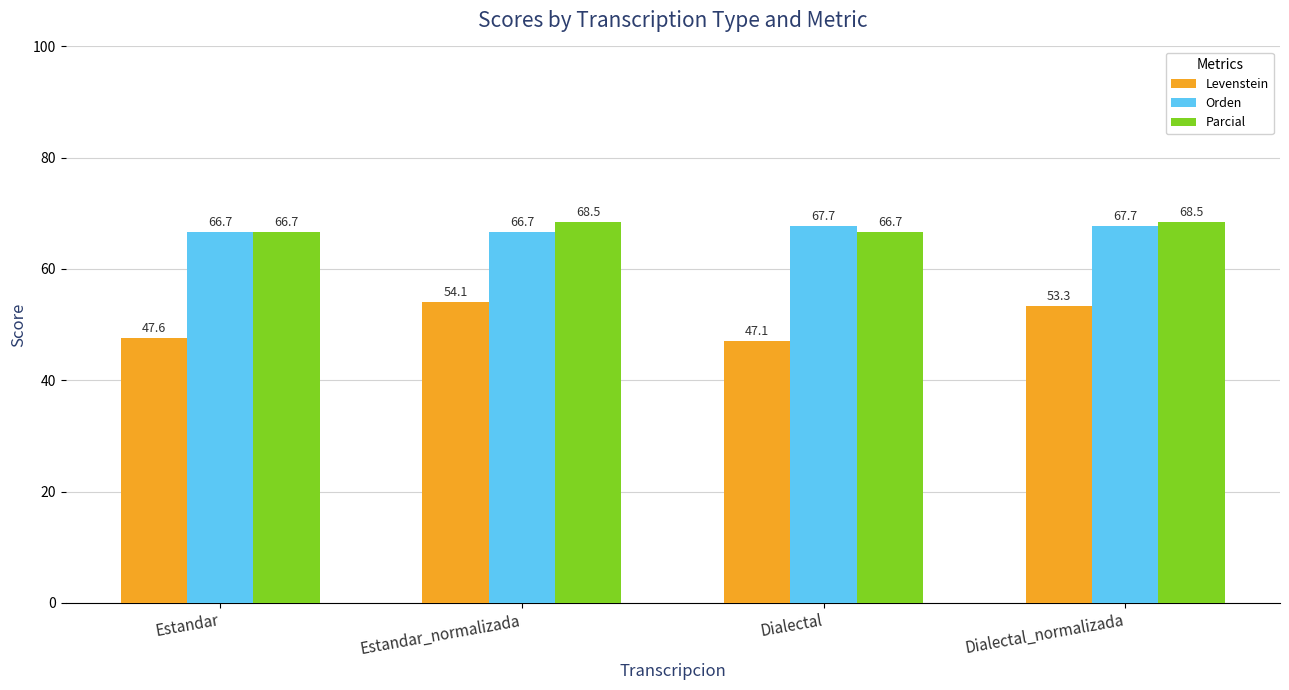

What position from the right is Estandar_normalizada?

3